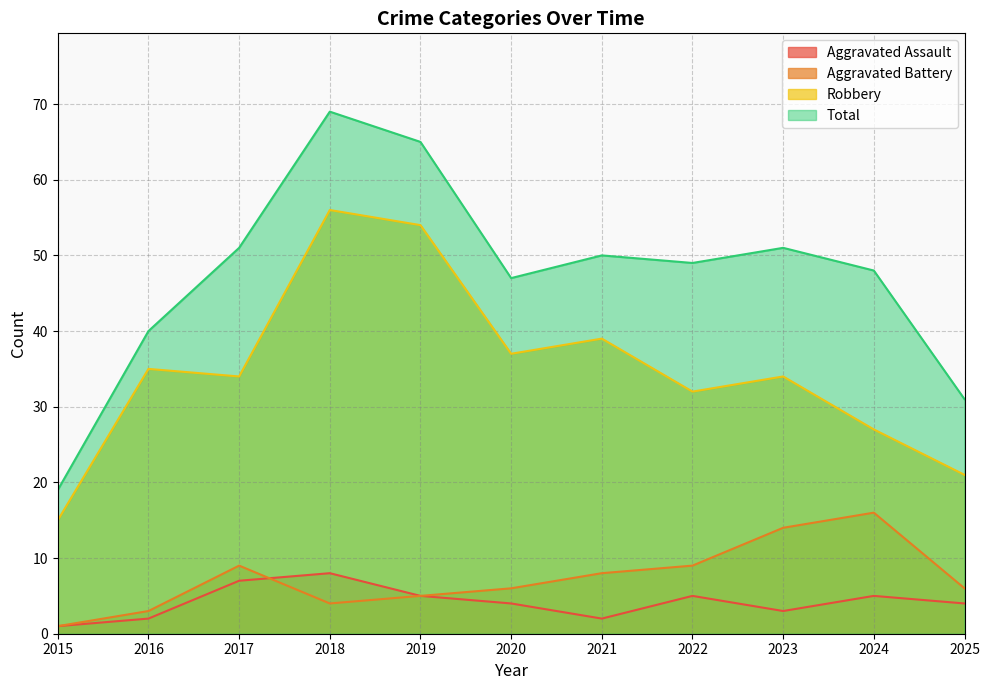

What are all the series names shown in the legend?

Aggravated Assault, Aggravated Battery, Robbery, Total